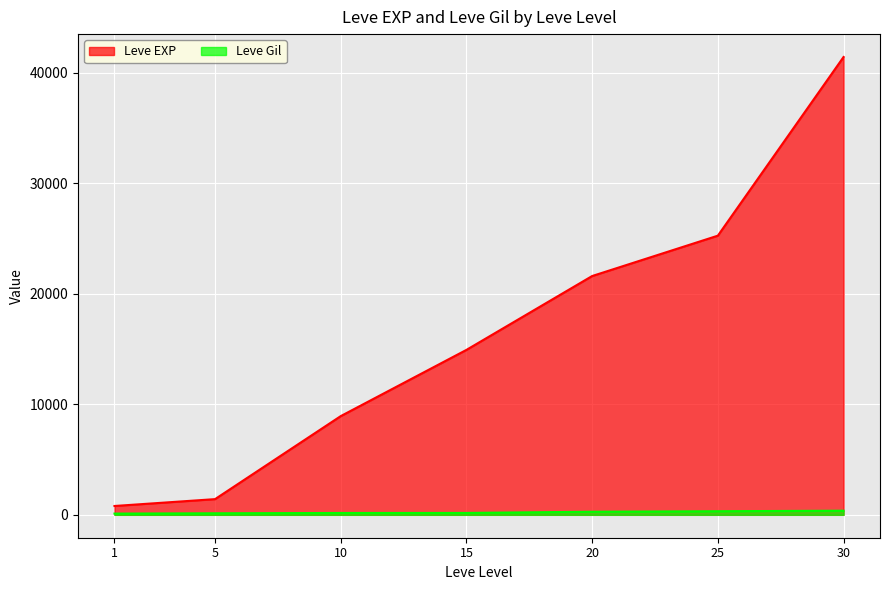

List the series in order of their peak value, highest first.

Leve EXP, Leve Gil